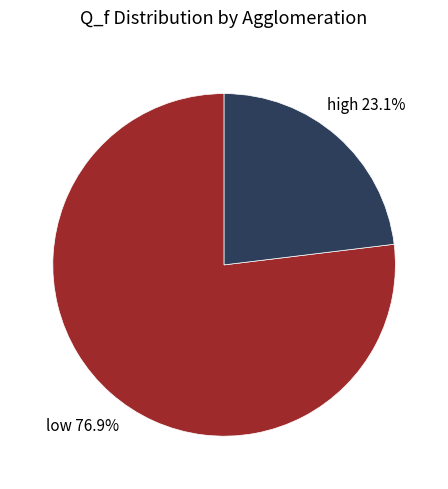

To the nearest percent, what is the average slice percentage?

50%